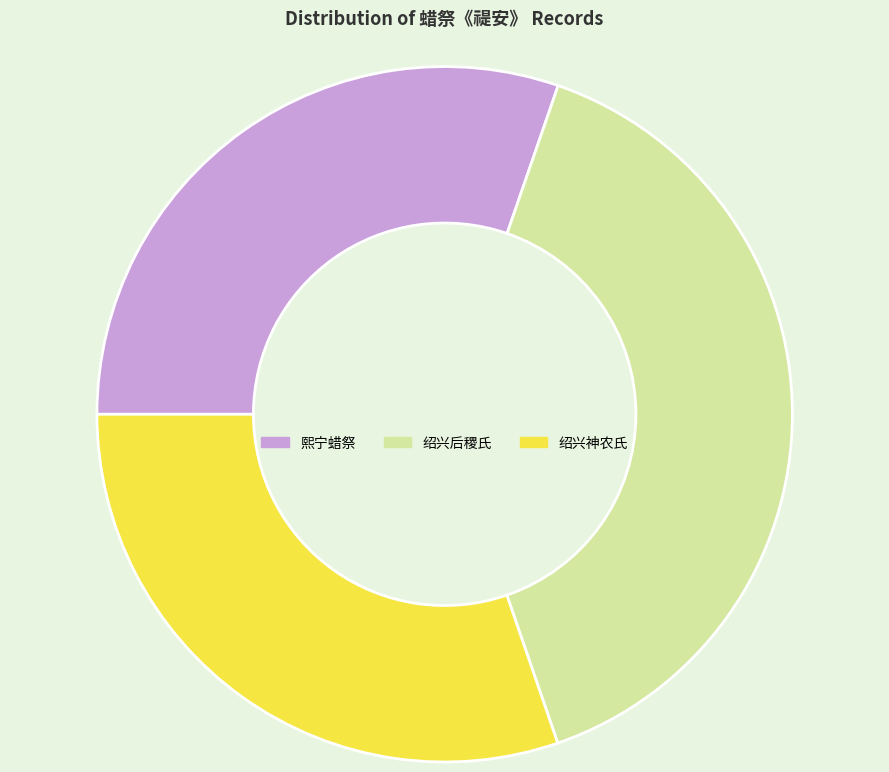

Is the sum of 绍兴神农氏 and 绍兴后稷氏 greater than half?

Yes